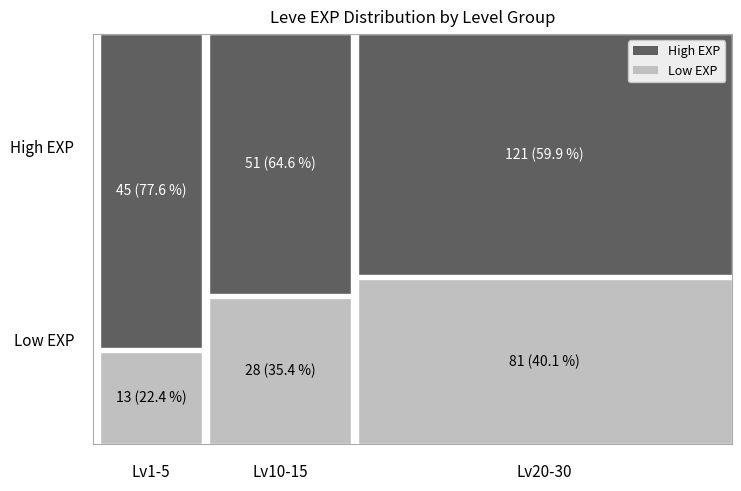

List the series in order of their peak value, highest first.

High EXP, Low EXP